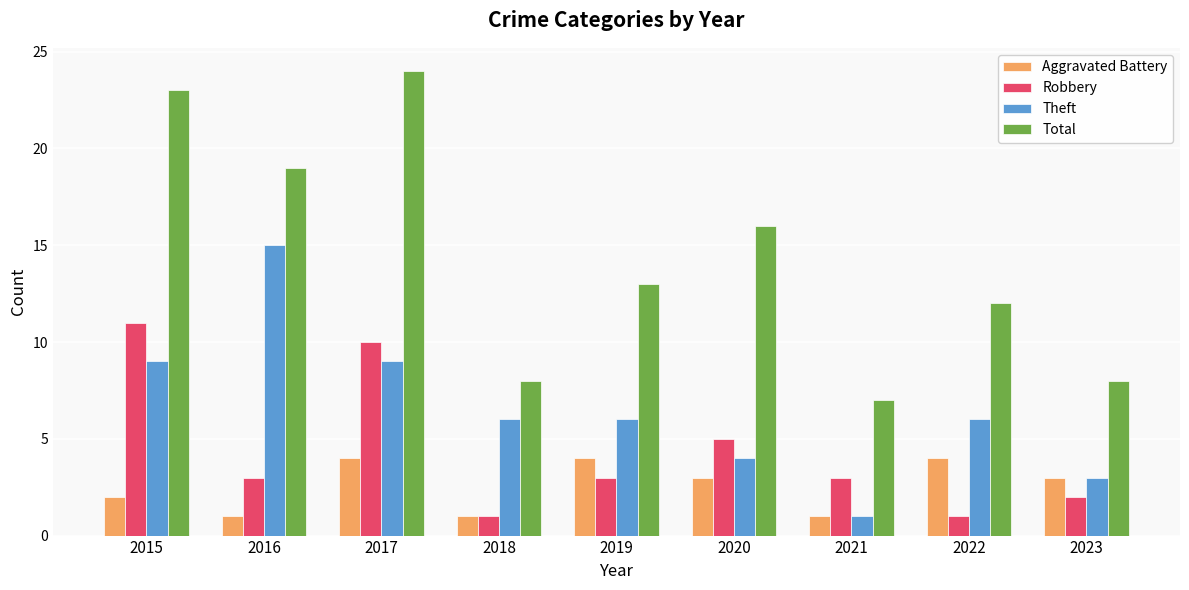

Between 2020 and 2021, which series saw the biggest shift?

Total